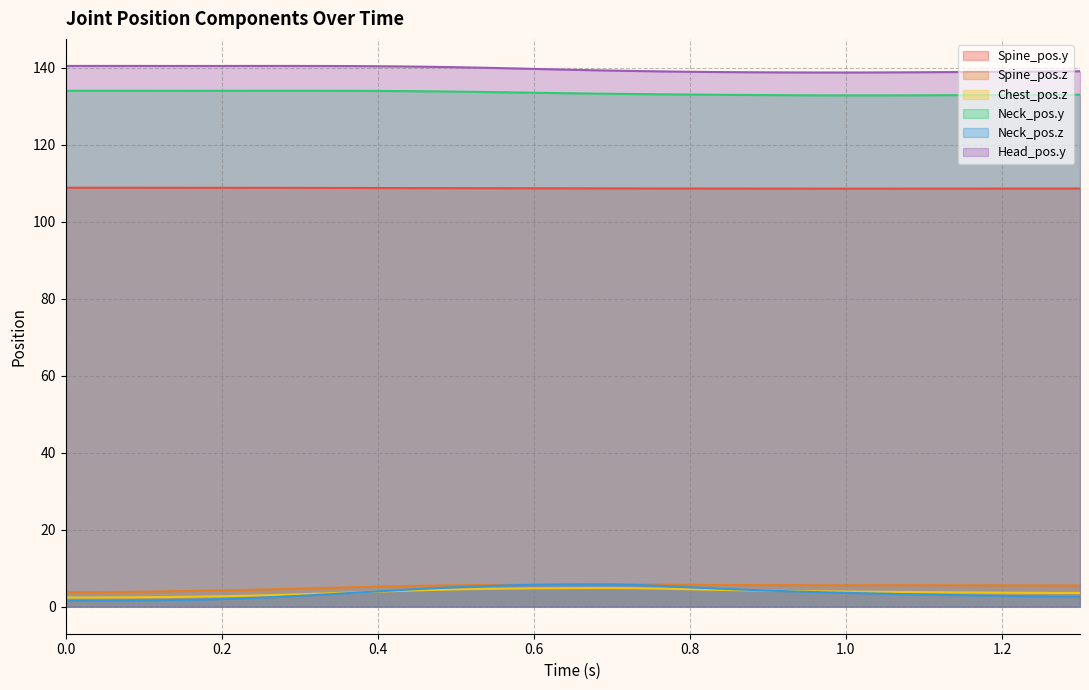

What is the maximum value for Spine_pos.z?

5.8